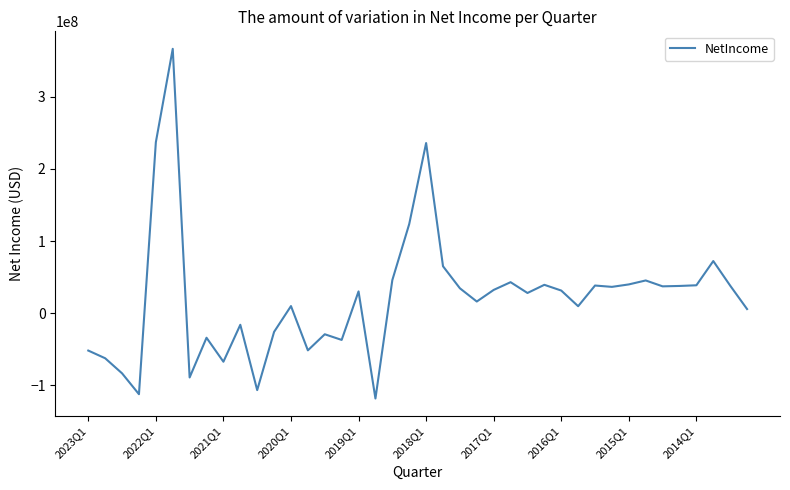

What is the difference between the maximum and minimum values?

485301000